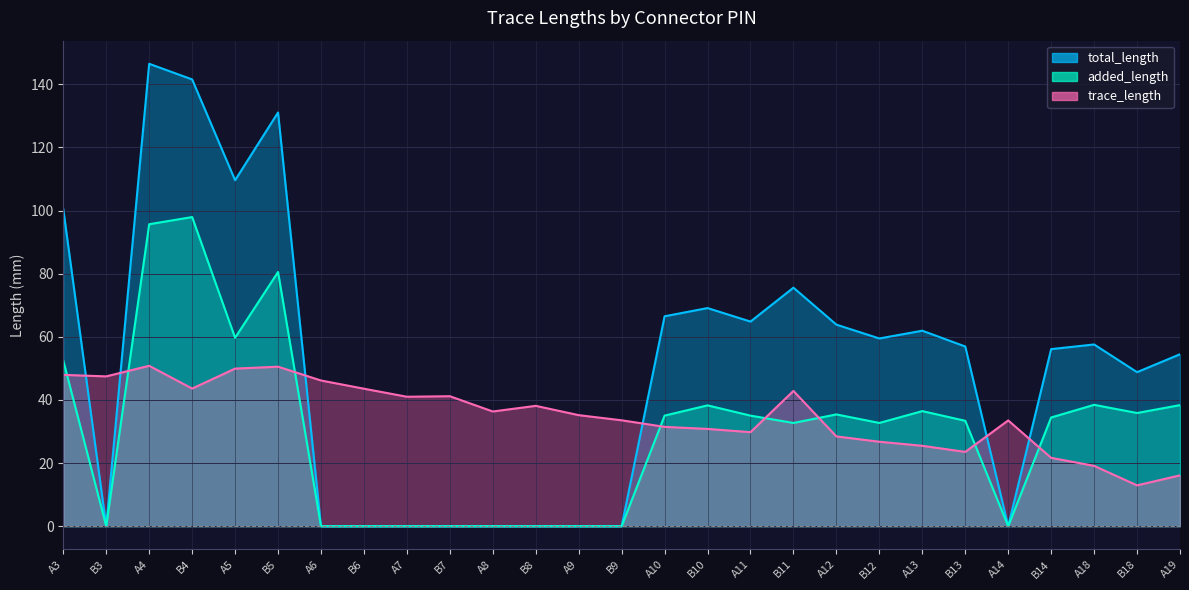

Rank the series by their average value, from lowest to highest.

added_length, trace_length, total_length